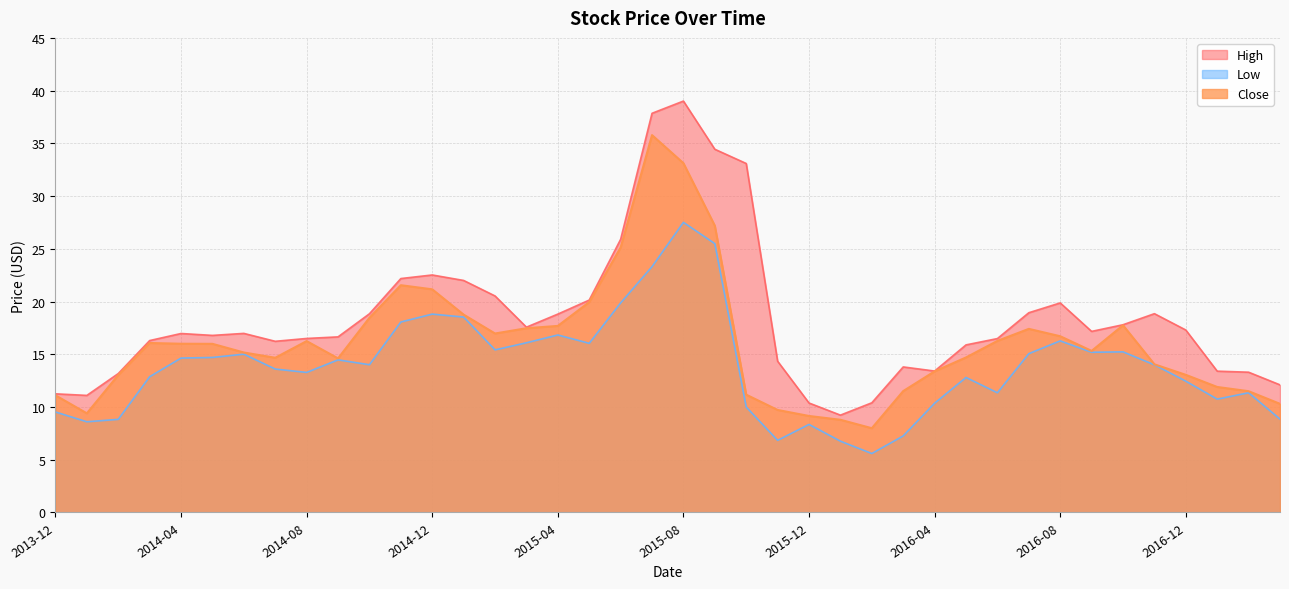

Rank the categories by Low value from lowest to highest.

2016-02, 2016-01, 2015-11, 2016-03, 2015-12, 2014-01, 2014-02, 2017-03, 2013-12, 2015-10, 2016-04, 2017-01, 2016-06, 2017-02, 2016-12, 2016-05, 2014-03, 2014-08, 2014-07, 2016-11, 2014-10, 2014-09, 2014-04, 2014-05, 2014-06, 2016-07, 2016-09, 2016-10, 2015-02, 2015-05, 2015-03, 2016-08, 2015-04, 2014-11, 2015-01, 2014-12, 2015-06, 2015-07, 2015-09, 2015-08